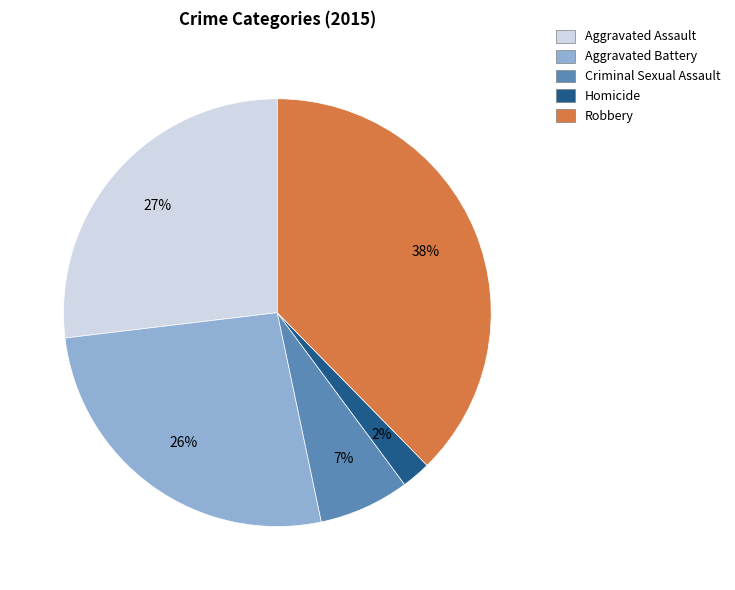

Count the number of slices in the pie.

5